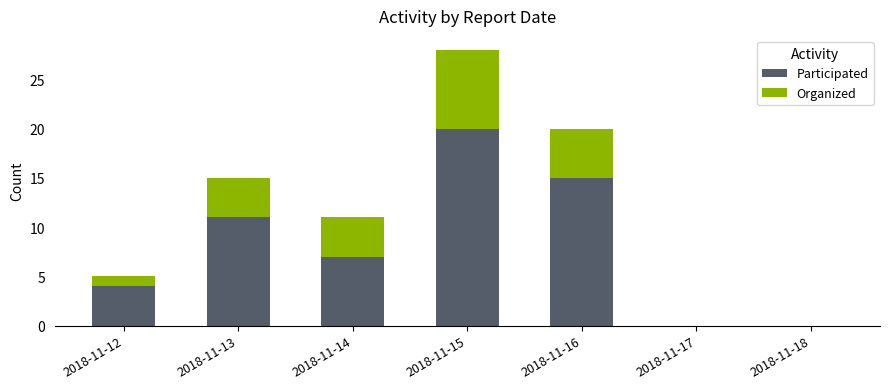

Are the bars grouped side by side (vs. stacked)?

No